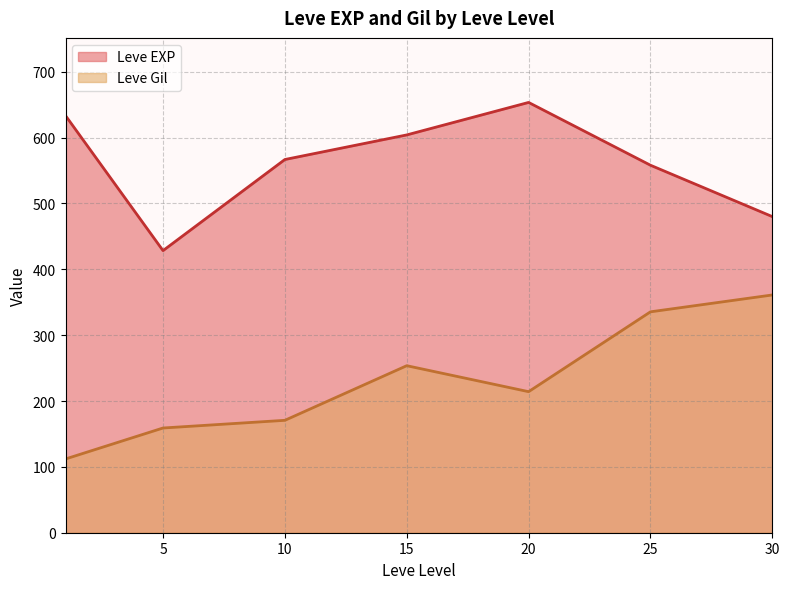

What is the total value across all series at 15?

857.6